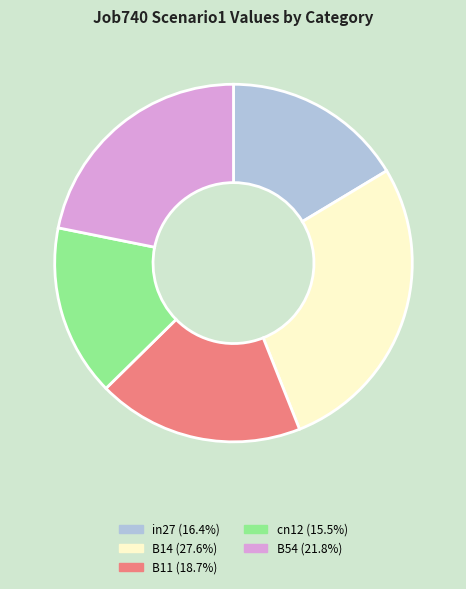

How many segments does this pie chart have?

5